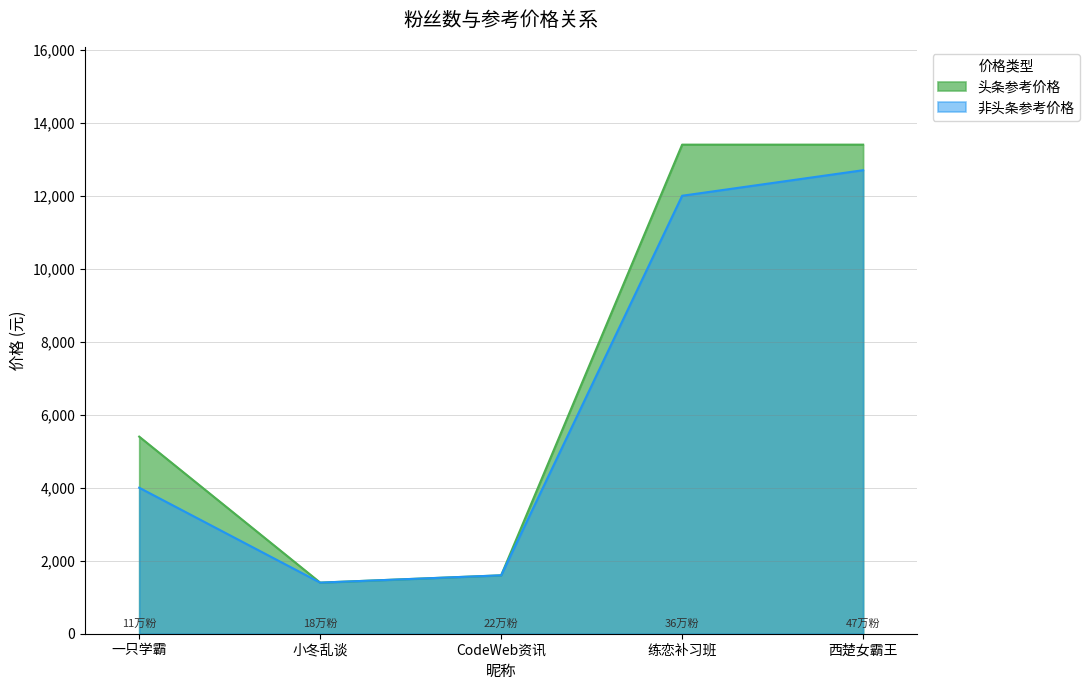

Rank the series at 练恋补习班 from highest to lowest value.

头条参考价格, 非头条参考价格